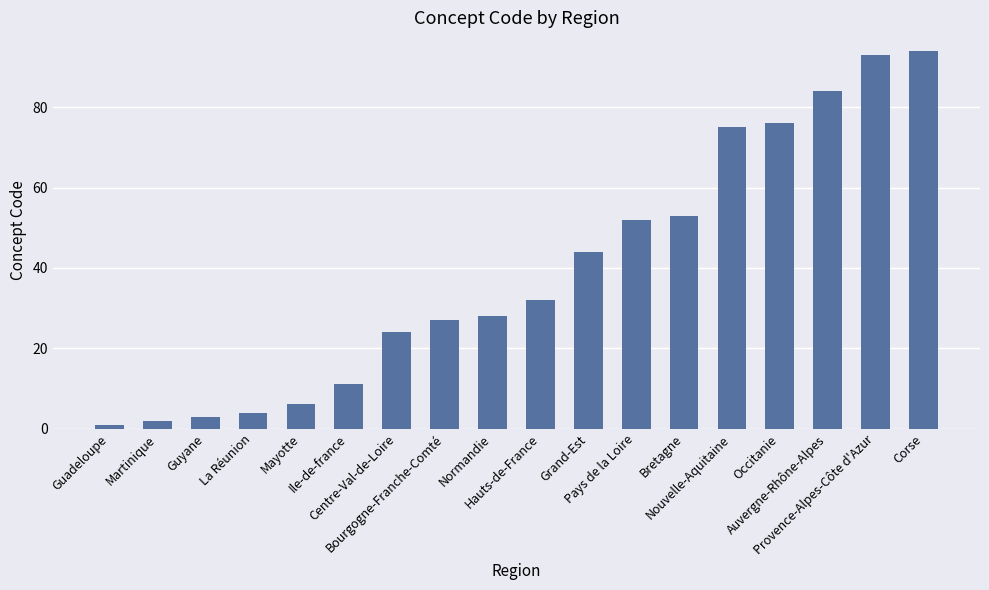

Approximately how many times larger is the value at Guadeloupe compared to Guyane?

0.3